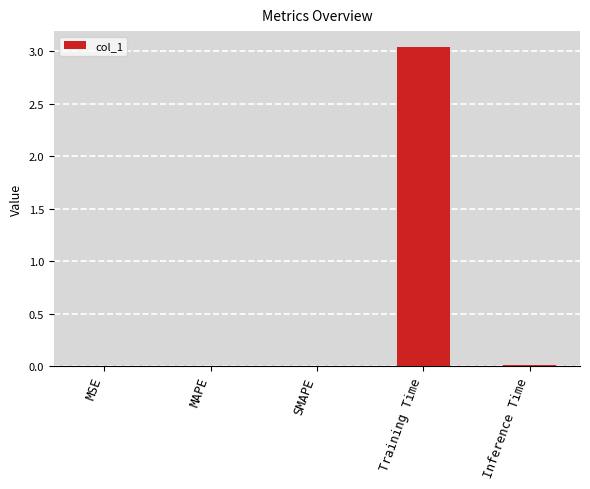

Which label corresponds to the largest value in the chart?

Training Time